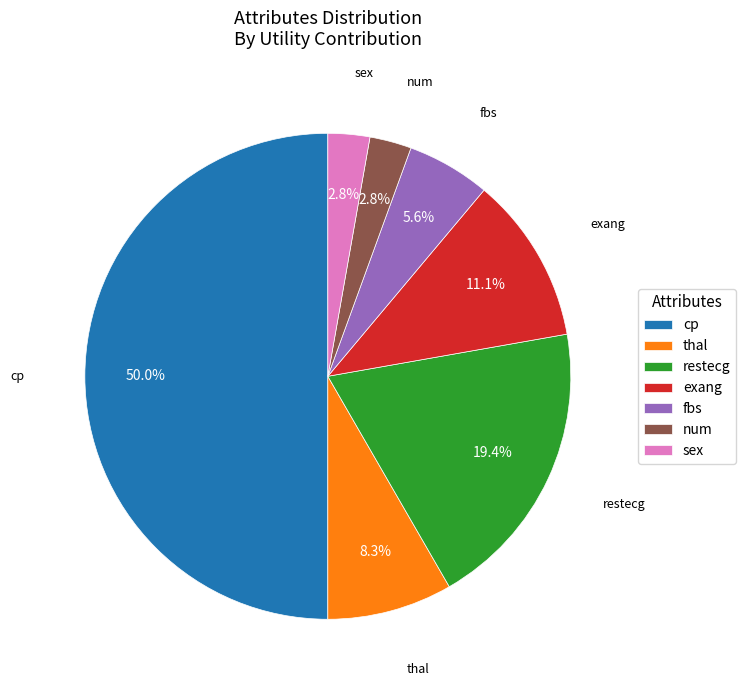

What is the ratio of the value at restecg to the value at cp?

0.4